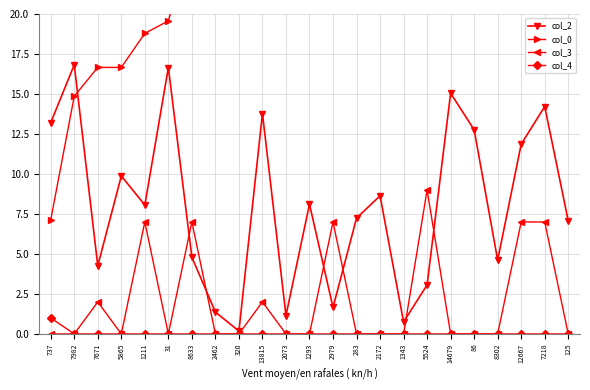

How many intersections are there between col_0 and col_2?

1